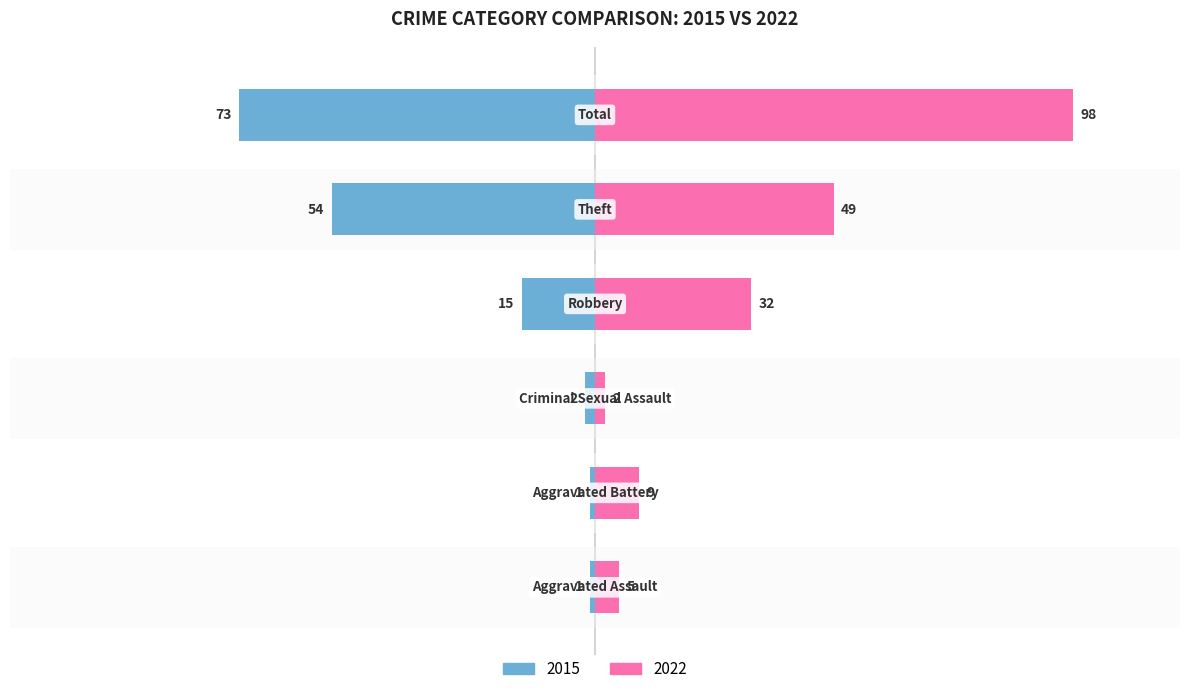

The value of 2022 at Aggravated Battery is 9. True or false?

True